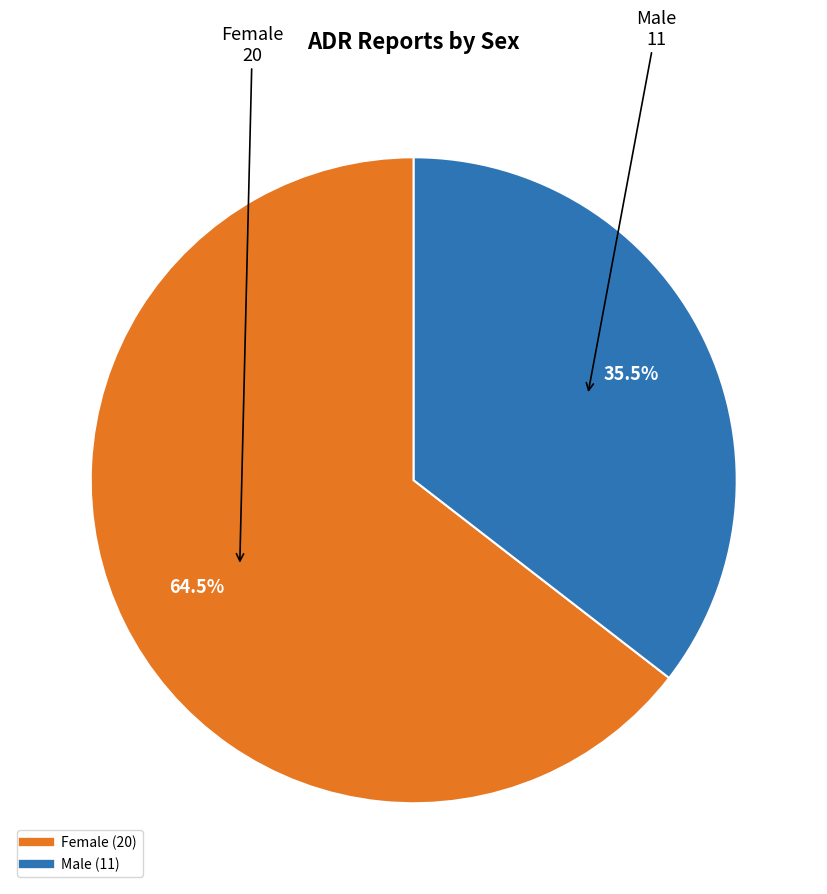

Combined, what portion of the pie is Female and Male?

100.0%